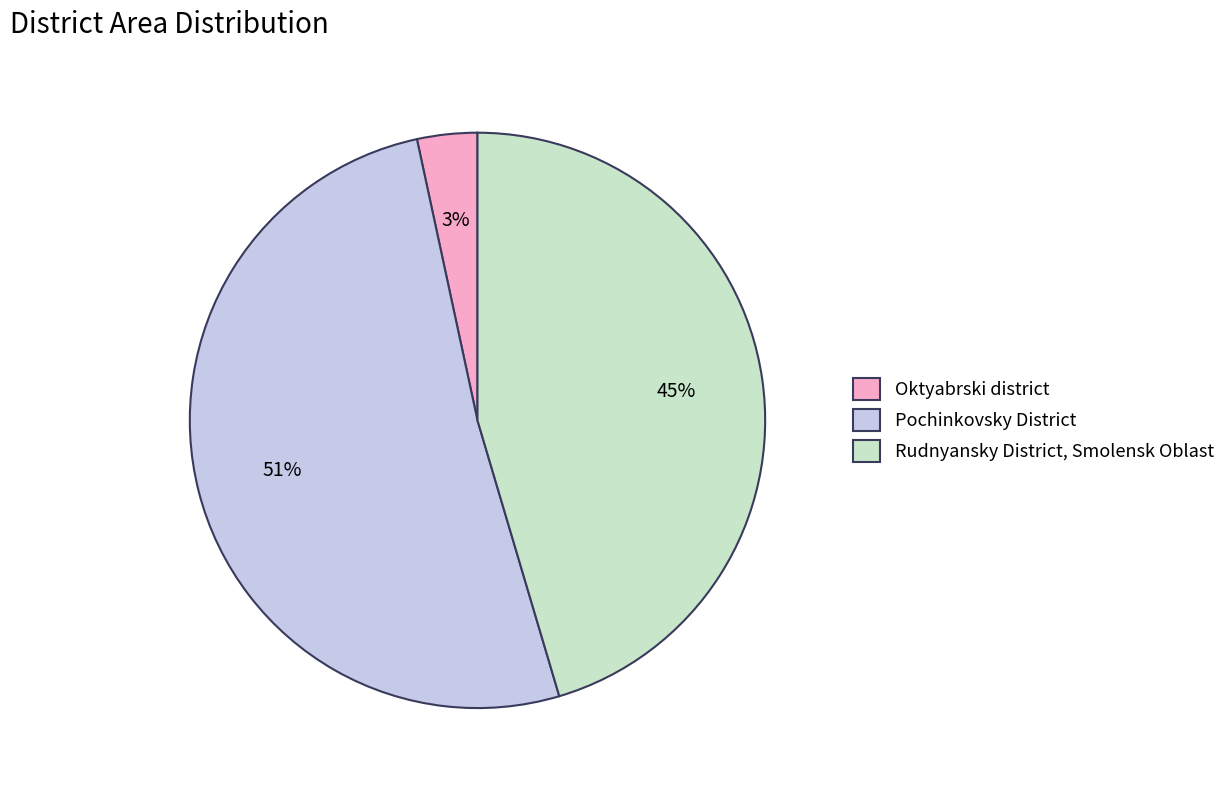

What is the largest slice in the pie chart?

Pochinkovsky District